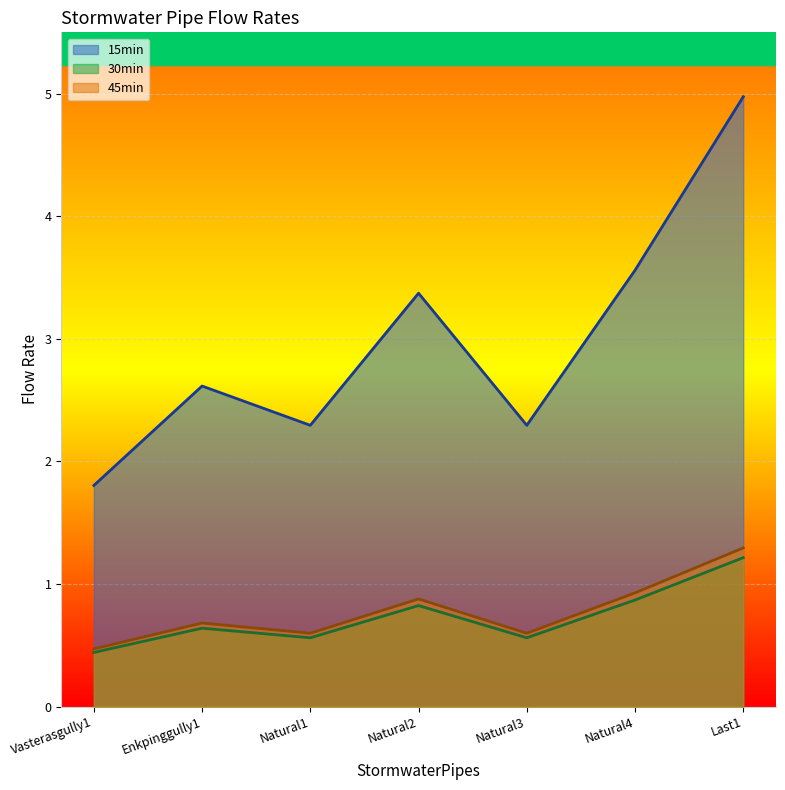

How many lines are shown in the chart?

3